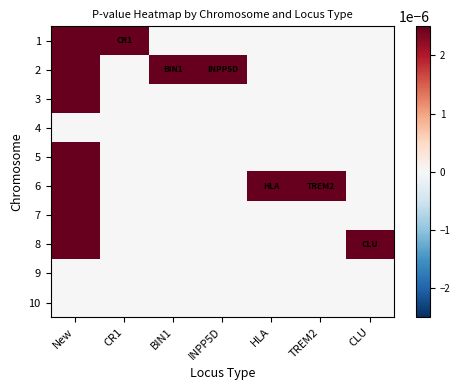

Count the number of data series in this chart.

10